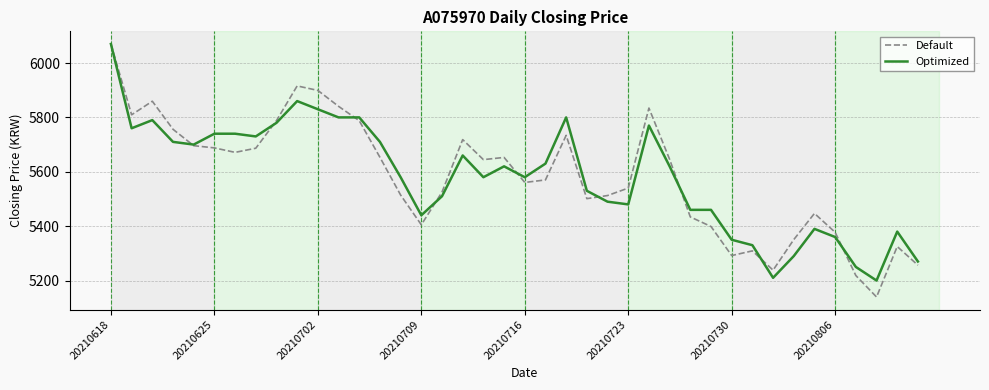

Which series has the widest spread of values?

Default